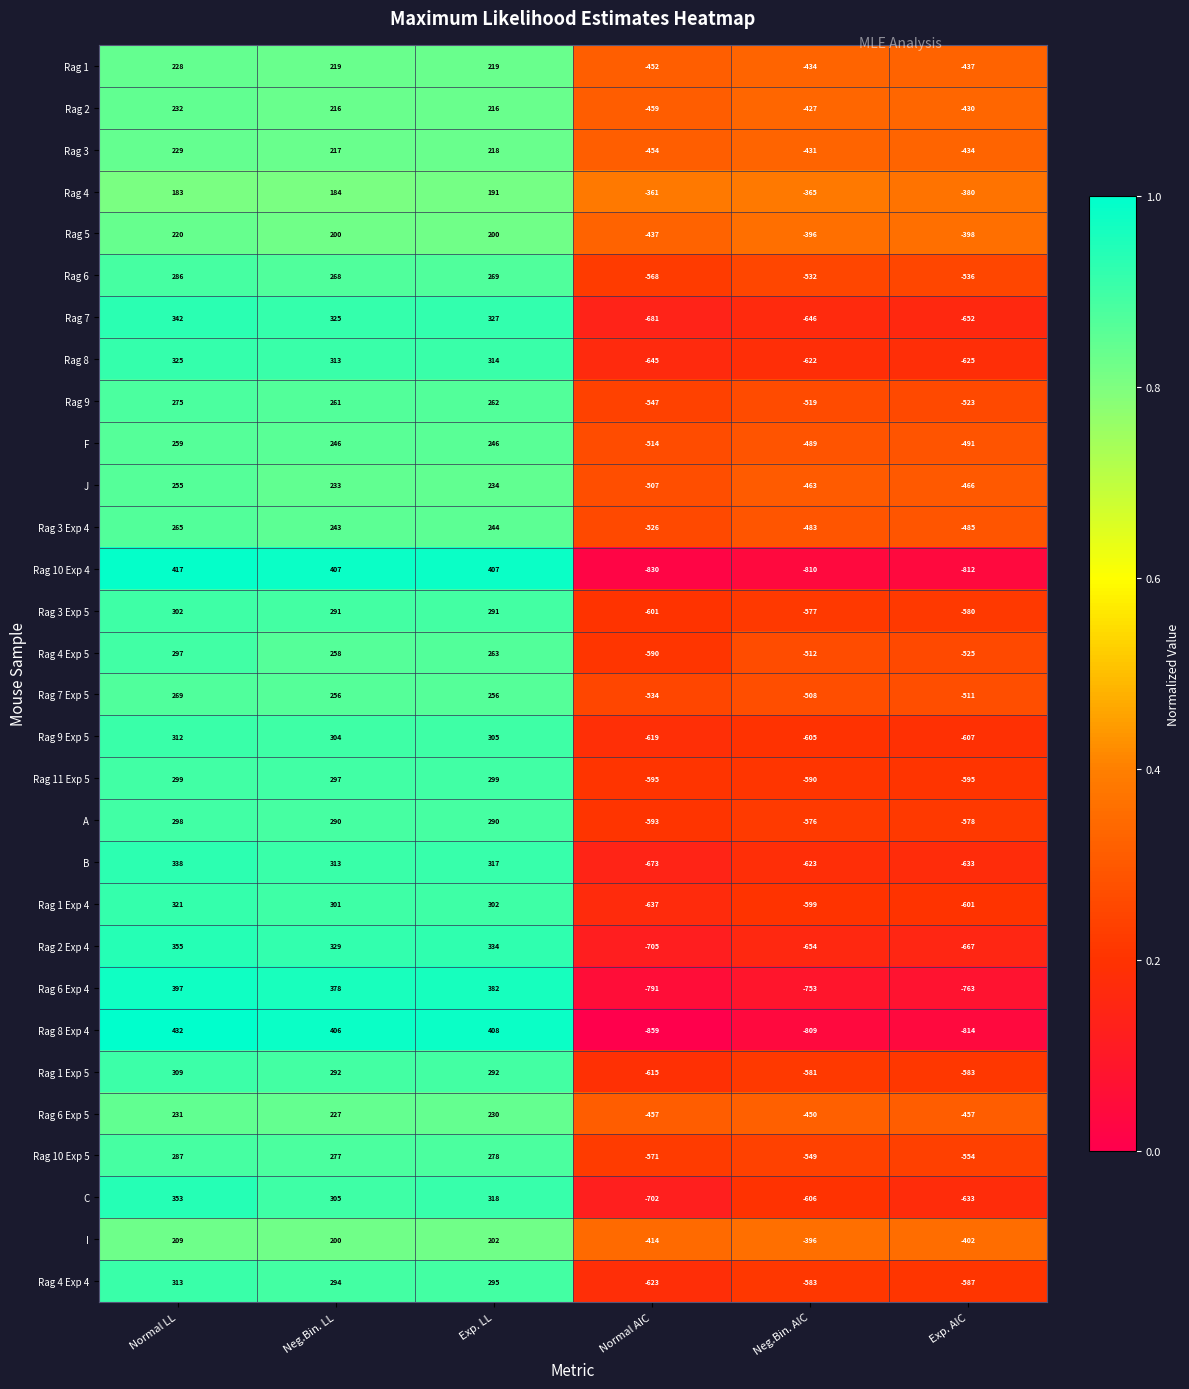

Rank the series by their maximum value, from highest to lowest.

Rag 8 Exp 4, Rag 10 Exp 4, Rag 6 Exp 4, Rag 2 Exp 4, C, Rag 7, B, Rag 8, Rag 1 Exp 4, Rag 4 Exp 4, Rag 9 Exp 5, Rag 1 Exp 5, Rag 3 Exp 5, Rag 11 Exp 5, A, Rag 4 Exp 5, Rag 10 Exp 5, Rag 6, Rag 9, Rag 7 Exp 5, Rag 3 Exp 4, F, J, Rag 2, Rag 6 Exp 5, Rag 3, Rag 1, Rag 5, I, Rag 4